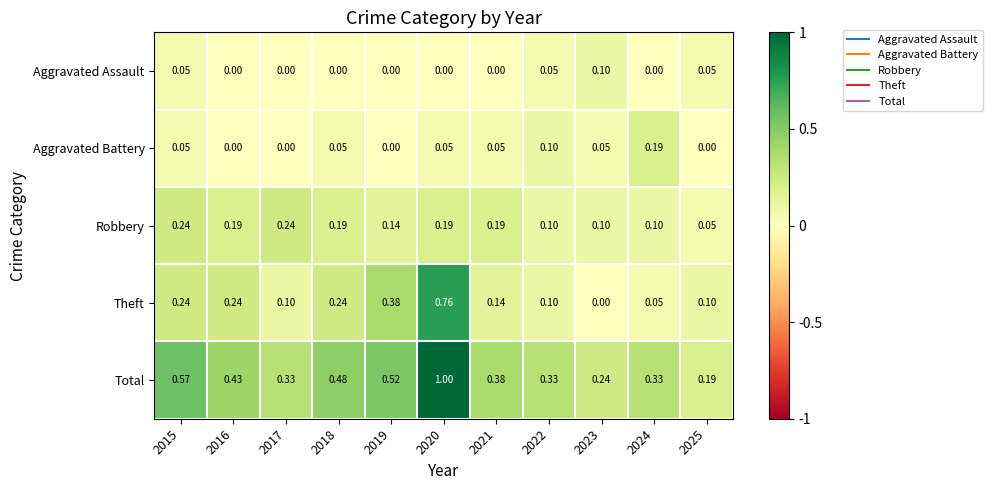

What is the total value across all series at 2019?

1.0